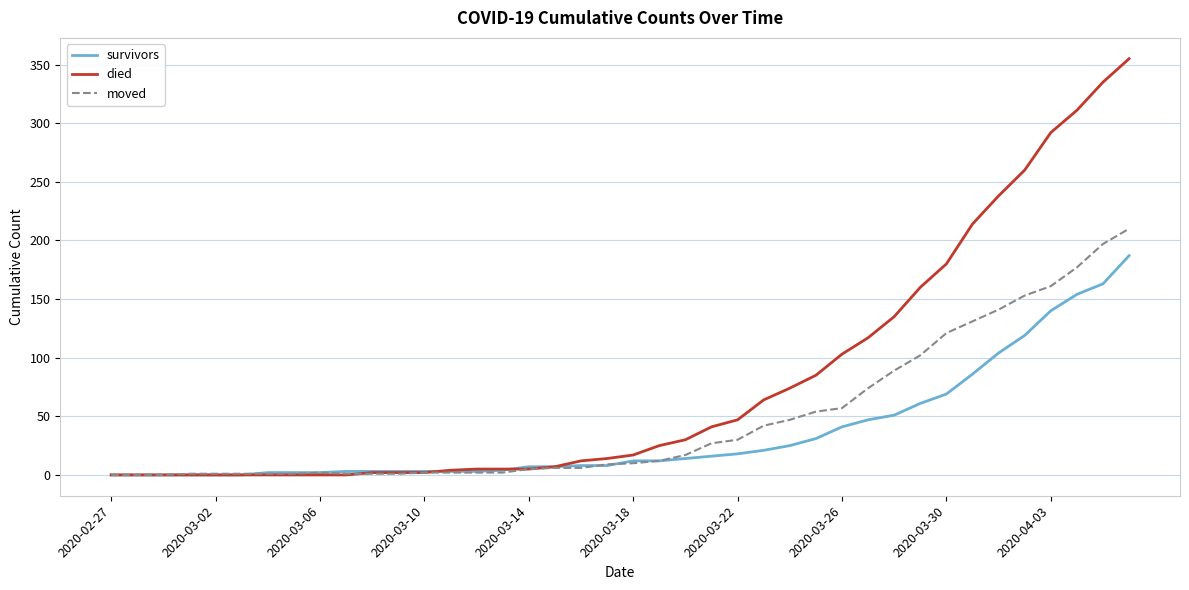

What is the greatest value displayed?

355